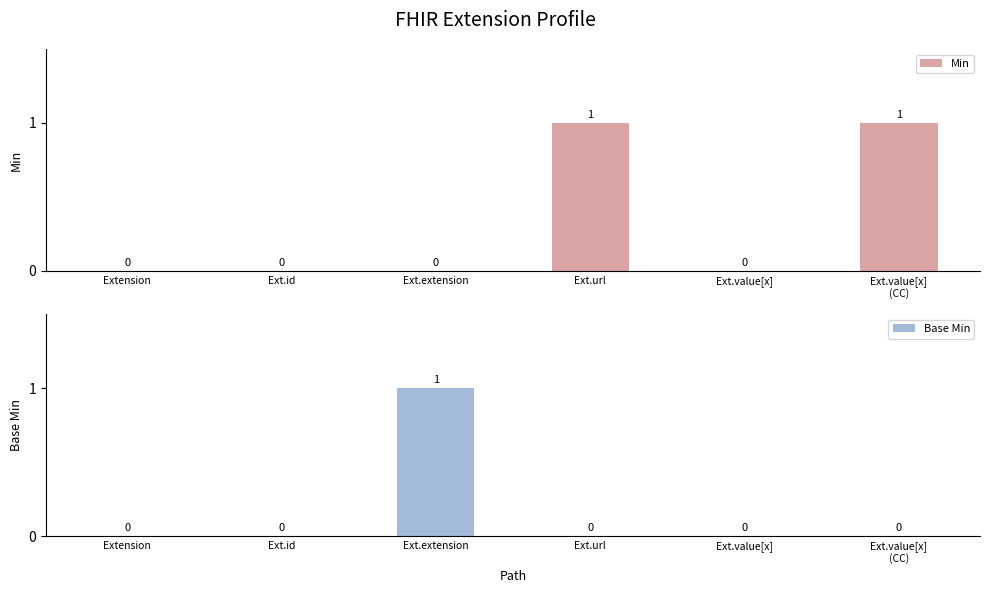

True or false: Min has a value of 1 at Ext.value[x]
(CC).

True